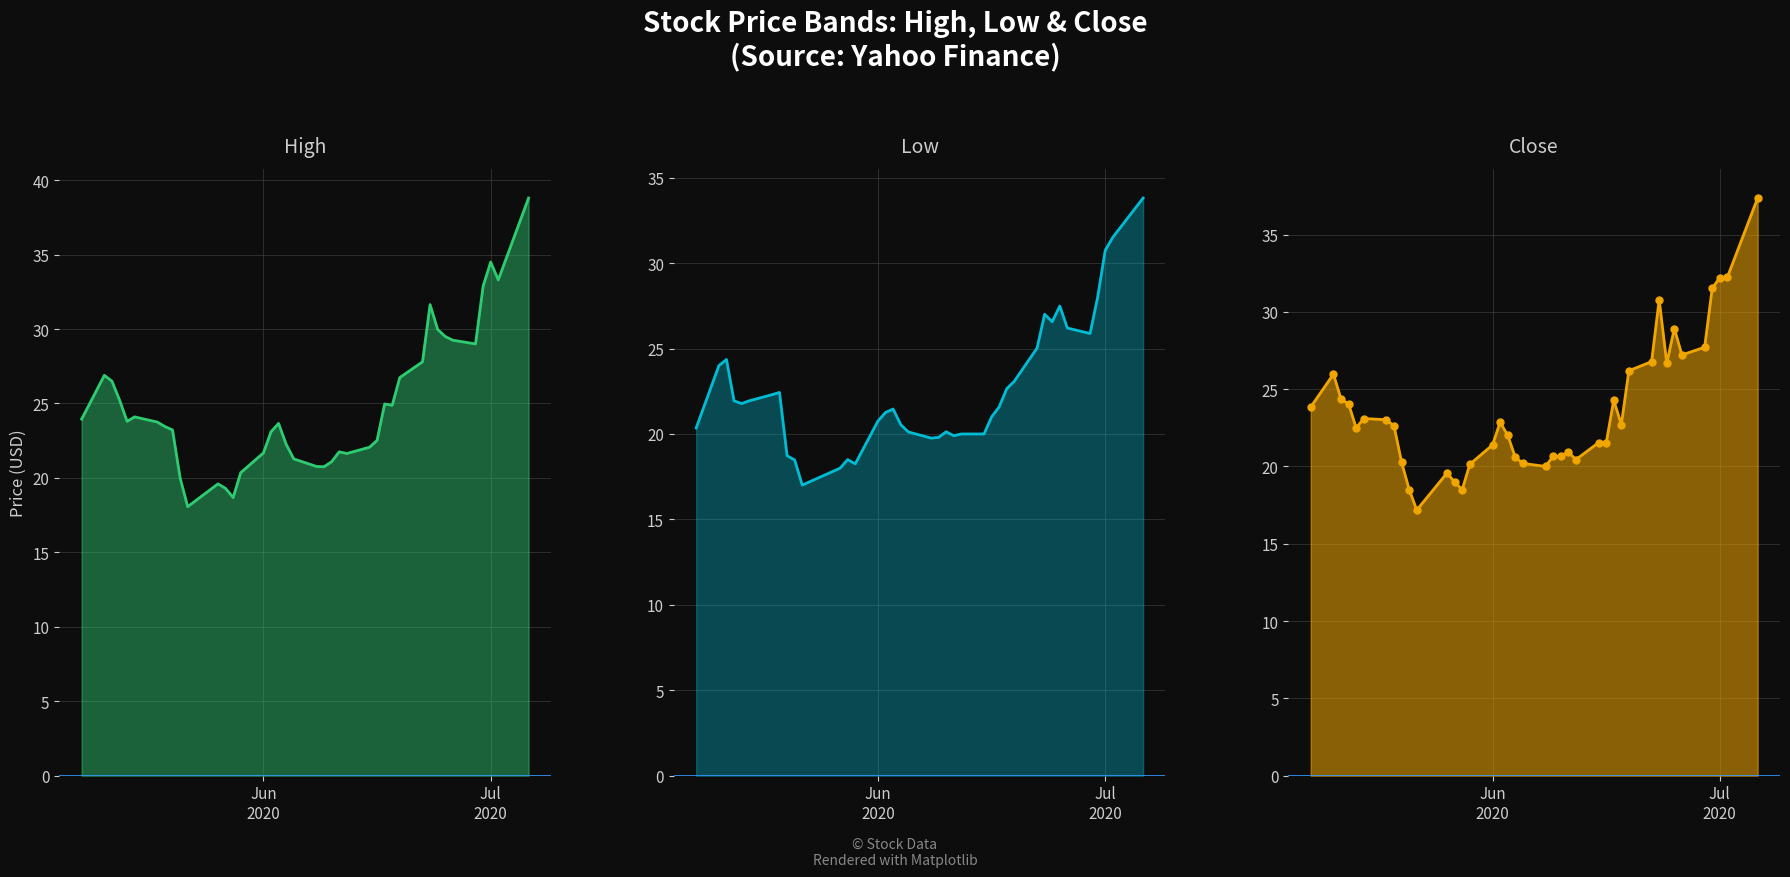

Is the value of Close at 24 greater than the value of High at 16?

No